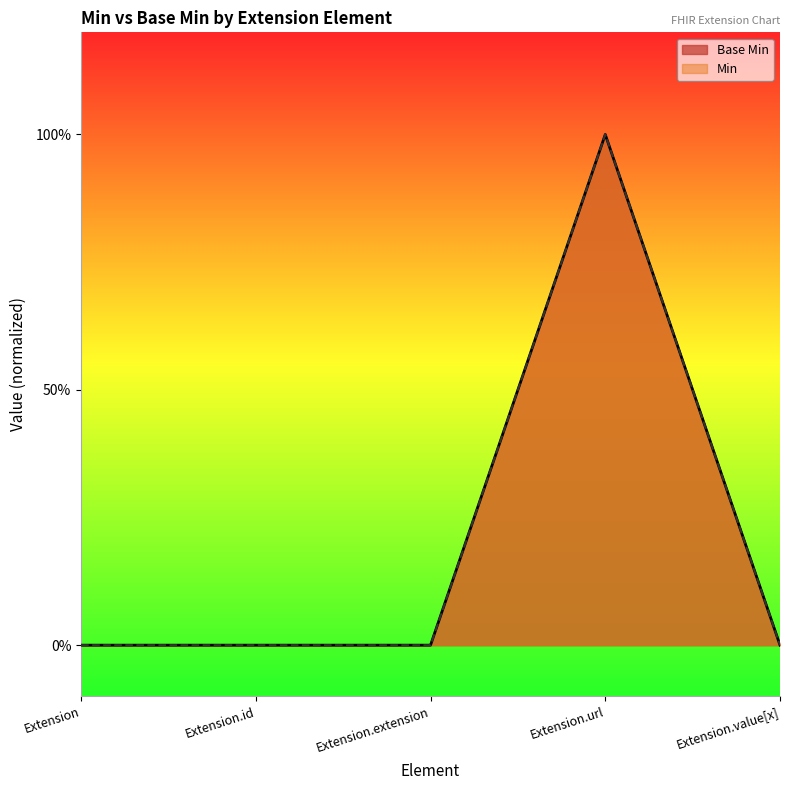

List the labels in order of value, smallest first.

Extension, Extension.id, Extension.extension, Extension.value[x], Extension.url